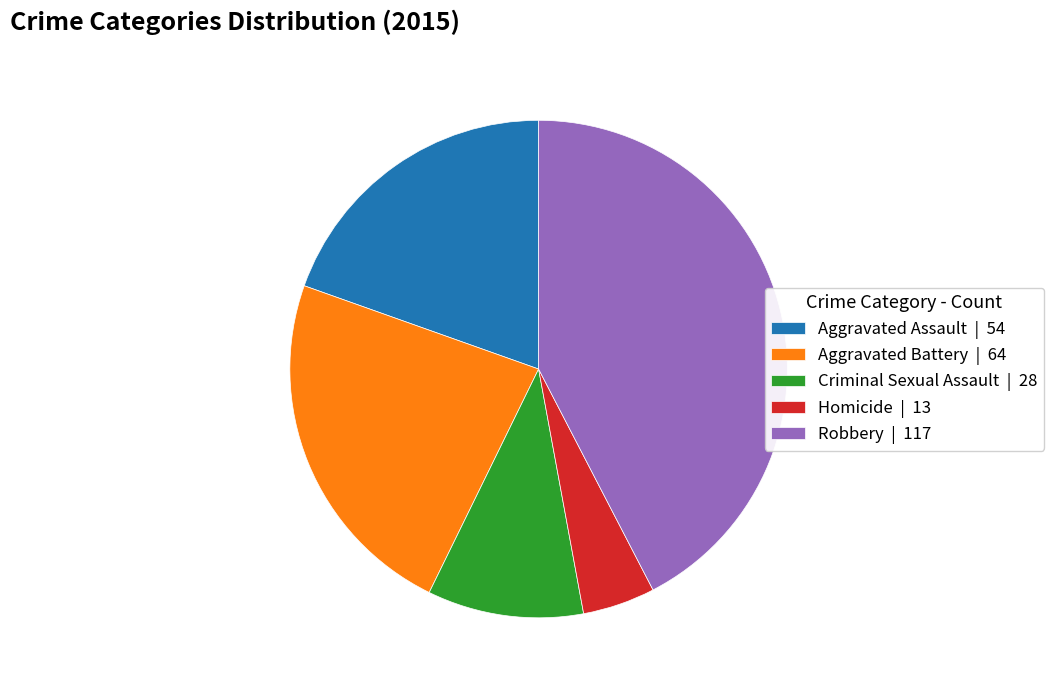

Combined, do Aggravated Assault | 54 and Homicide | 13 account for over 50%?

No